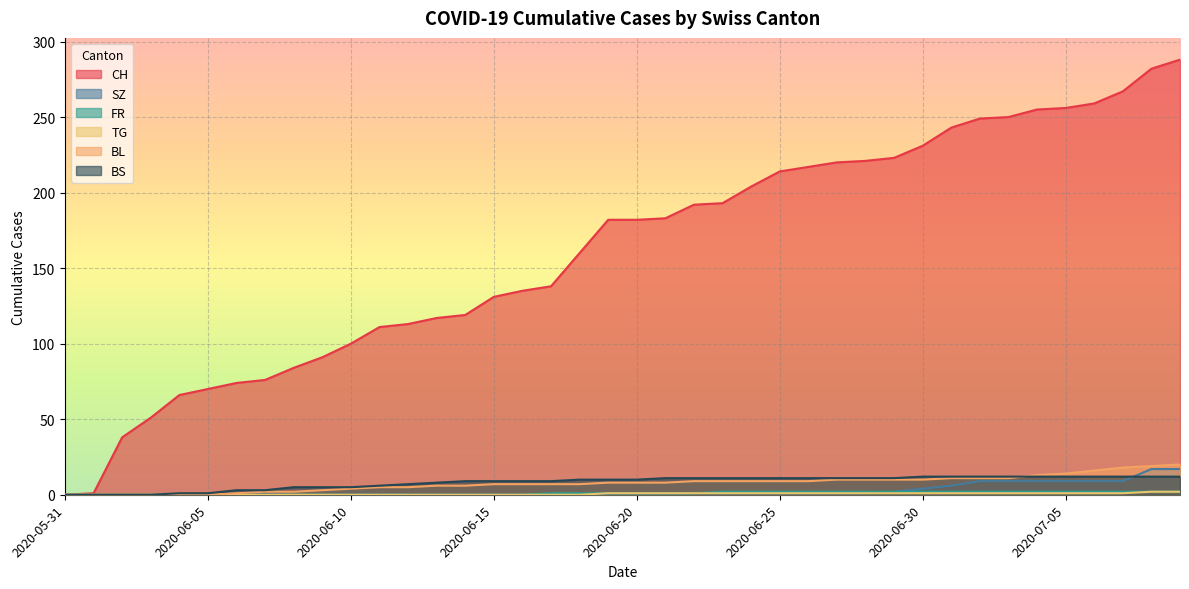

What is the sum of all BL values?

304